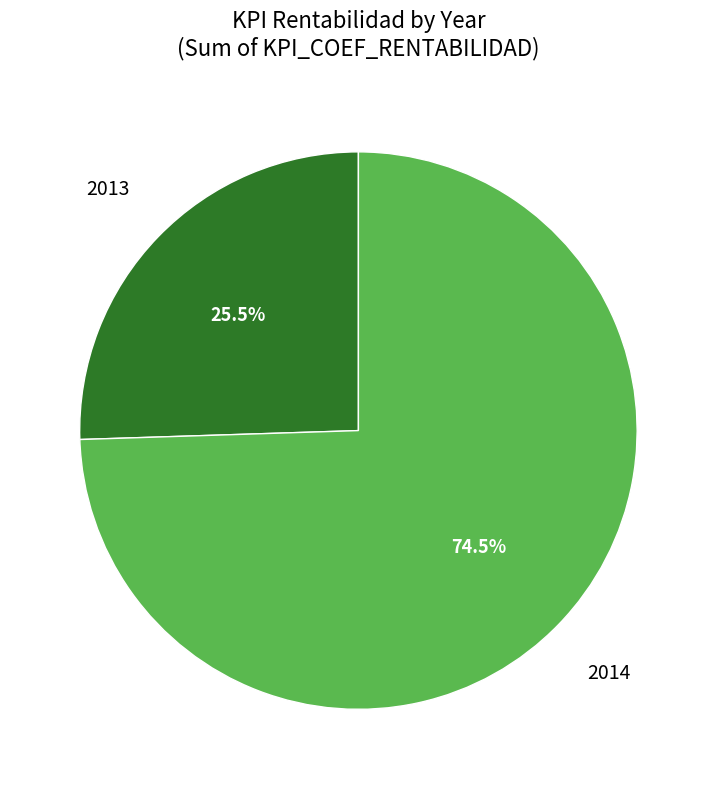

Does any single category account for the majority?

Yes